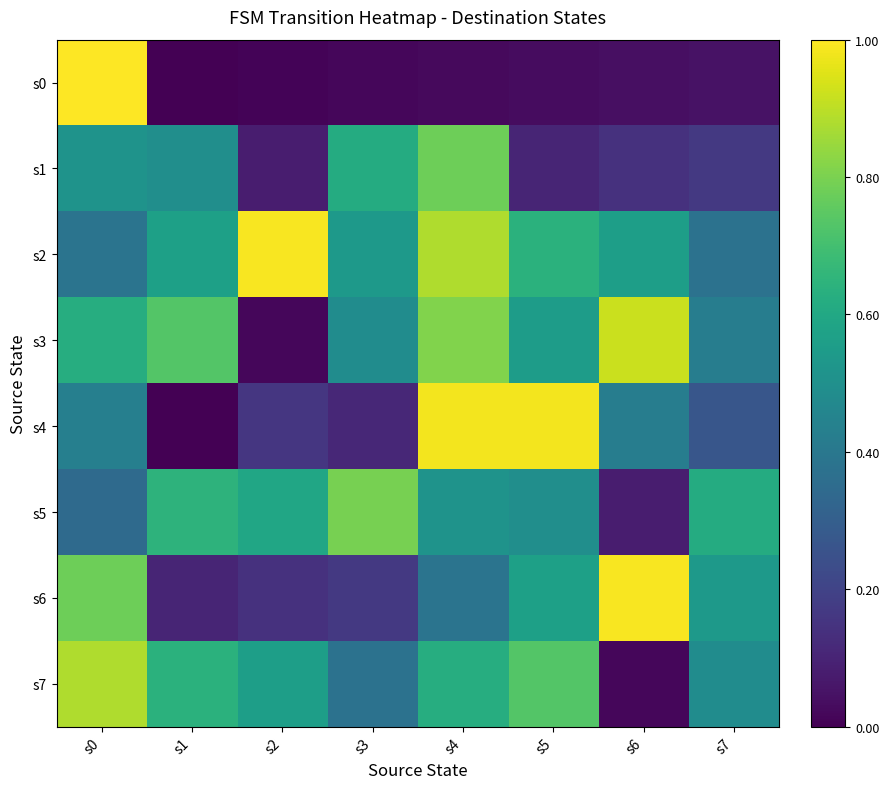

Which has a higher value, s3 or s7?

s7